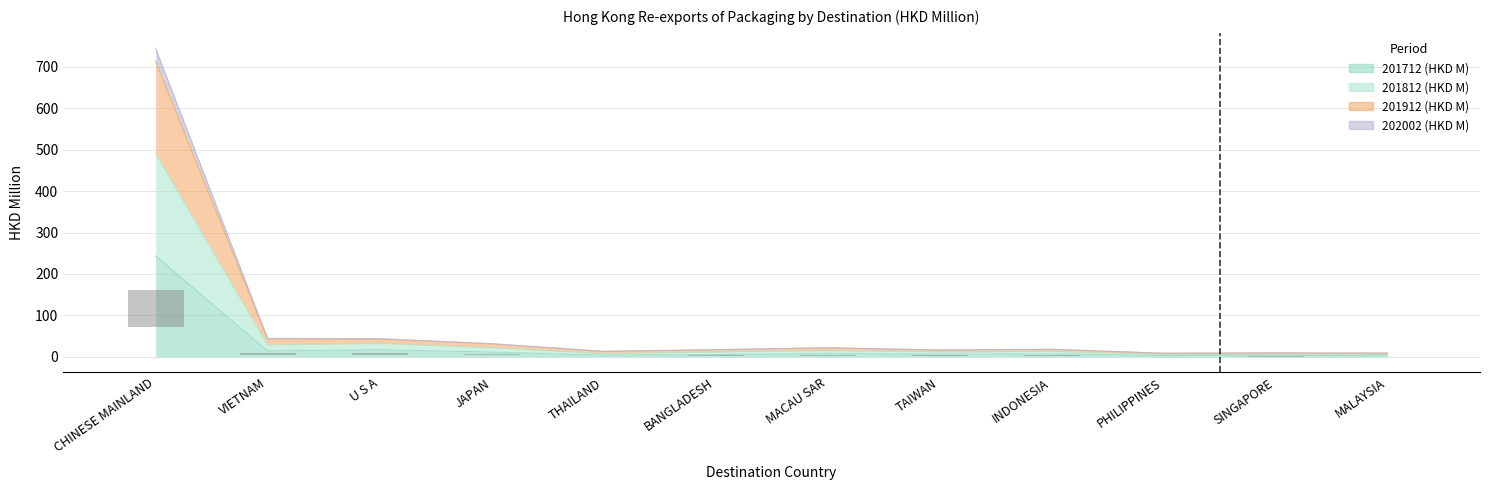

Does the chart contain stacked bars?

No